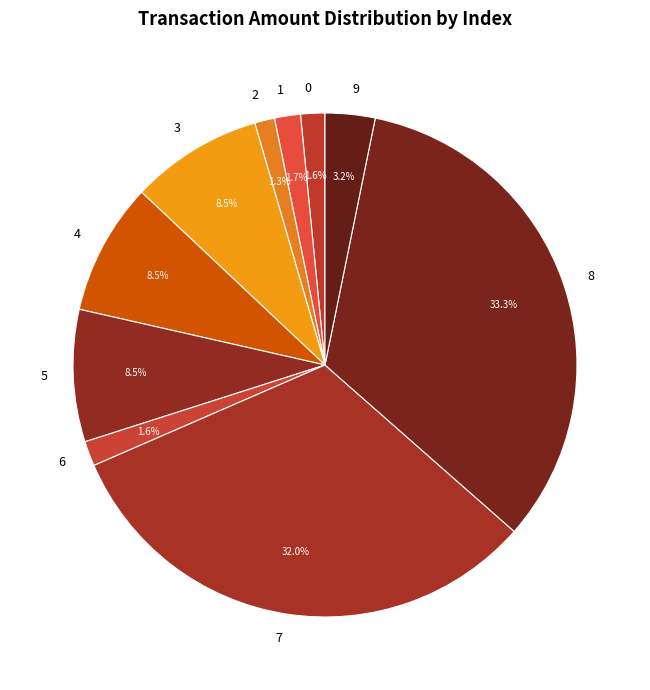

Does 3 represent more than half of the total?

No